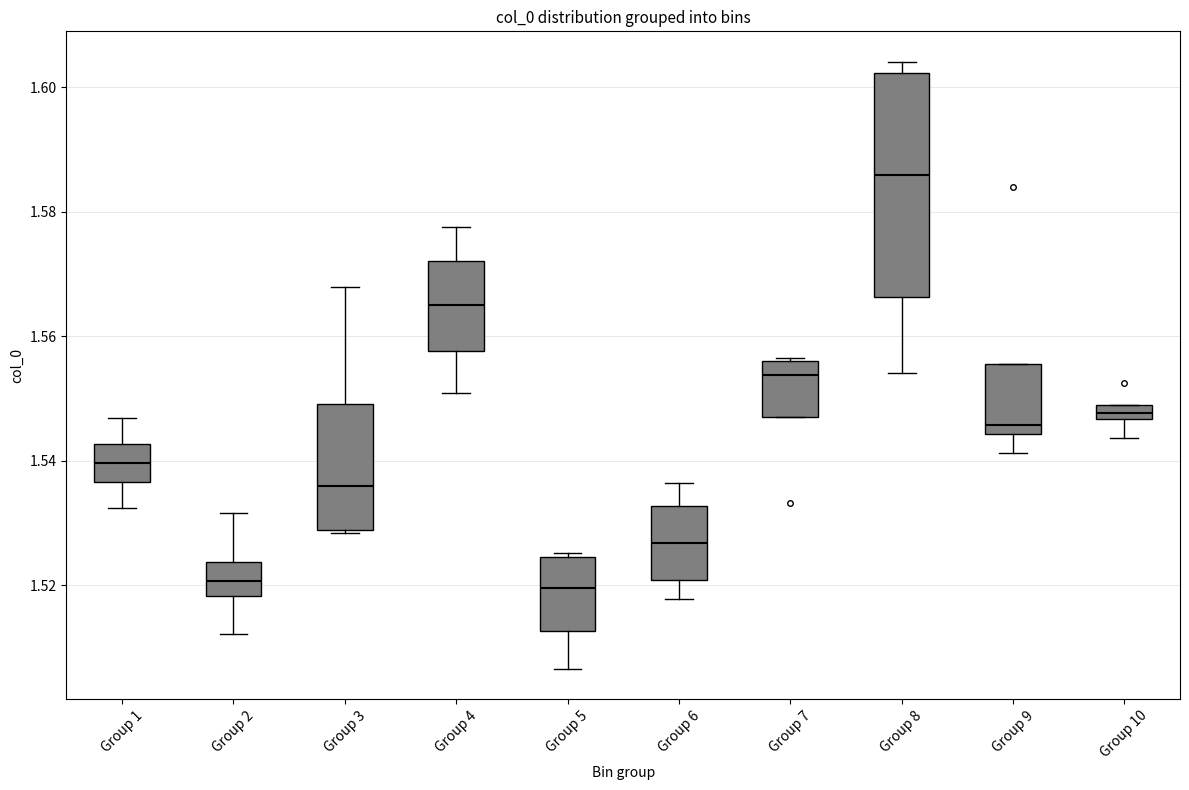

Which box has the highest median line?

Group 8